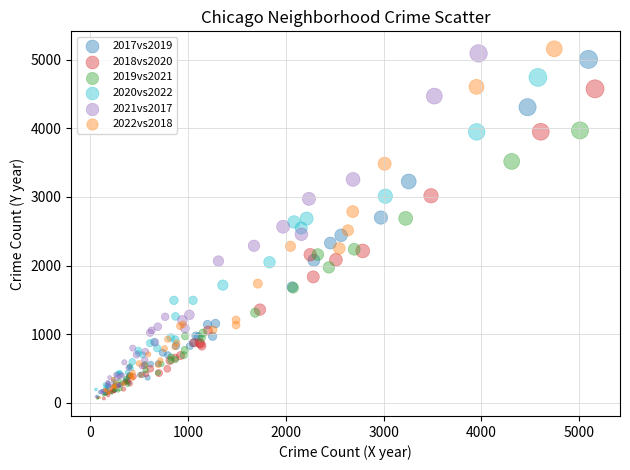

Which series has the widest spread of Y values?

2022vs2018